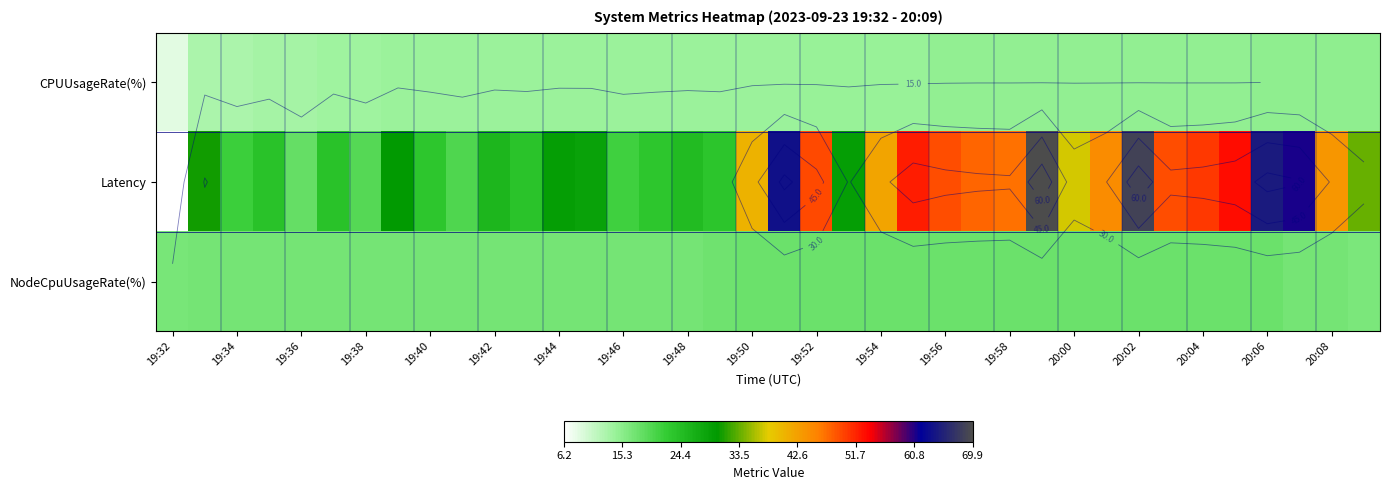

At which category does the chart reach its peak across all series?

27